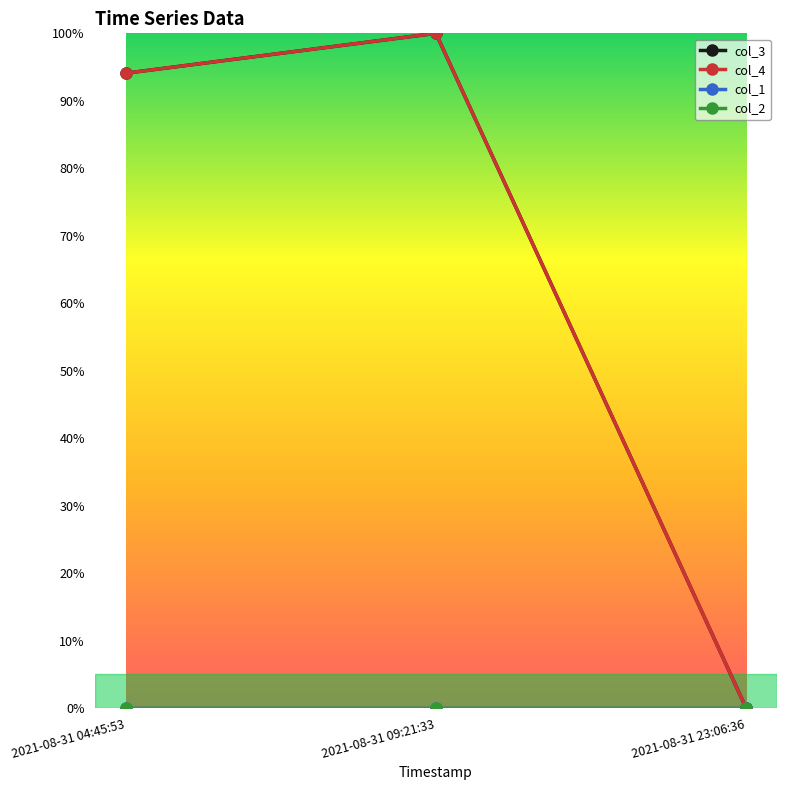

At how many categories does at least one series exceed 0?

2